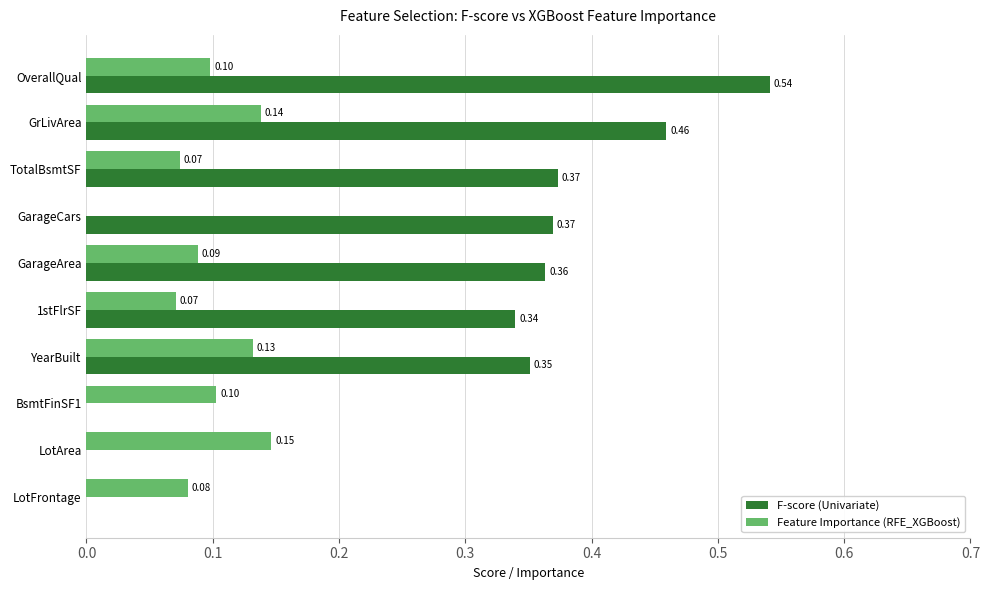

Which category has the highest value in the Feature Importance (RFE_XGBoost) series?

LotArea